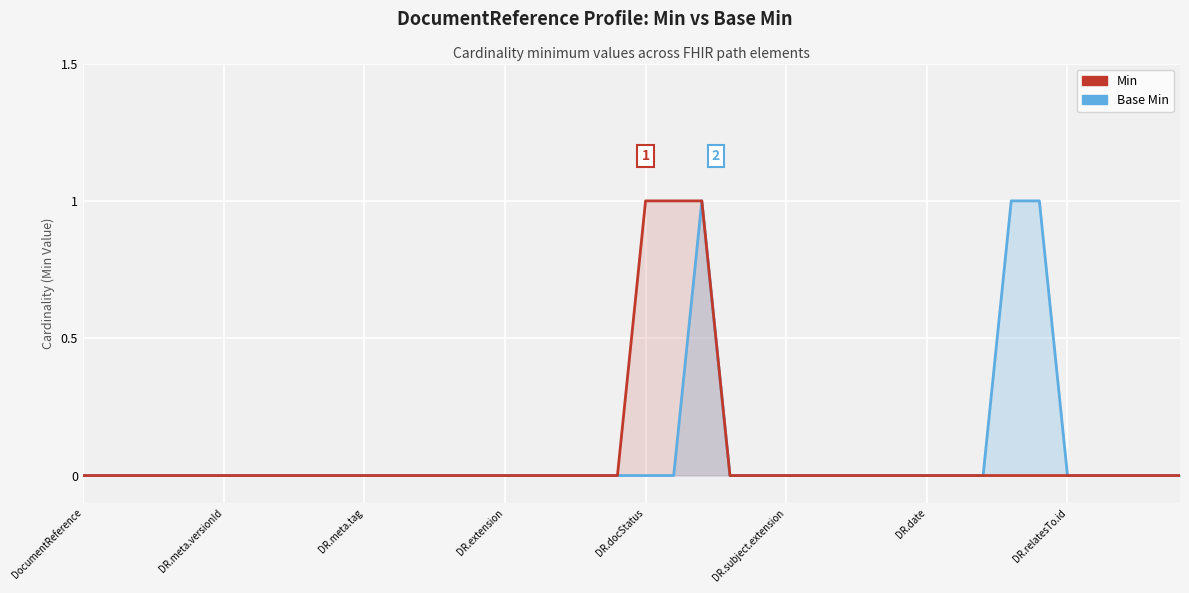

Rank the series at DR.subject.extension from highest to lowest value.

Base Min, Min